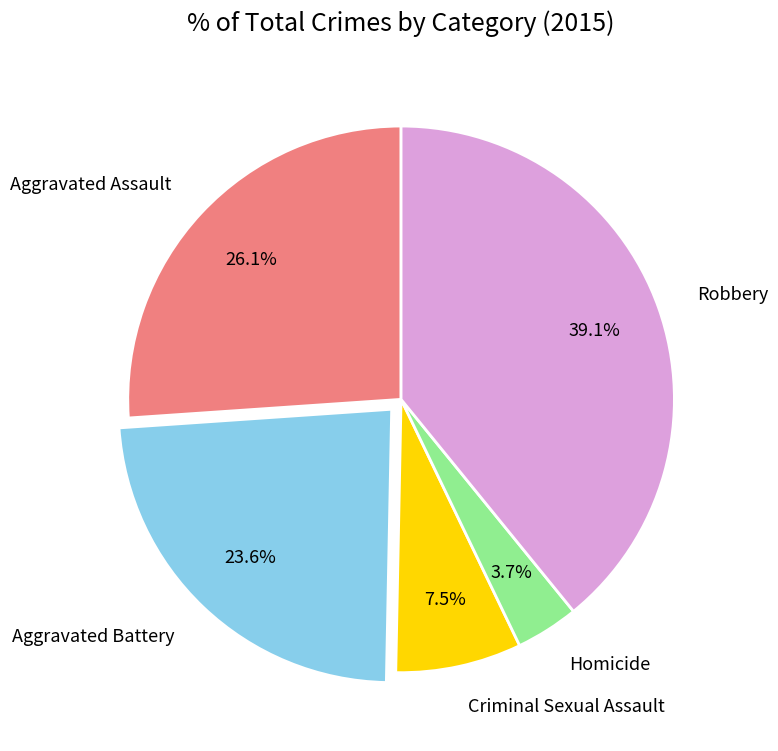

Is the sum of Criminal Sexual Assault and Homicide greater than half?

No